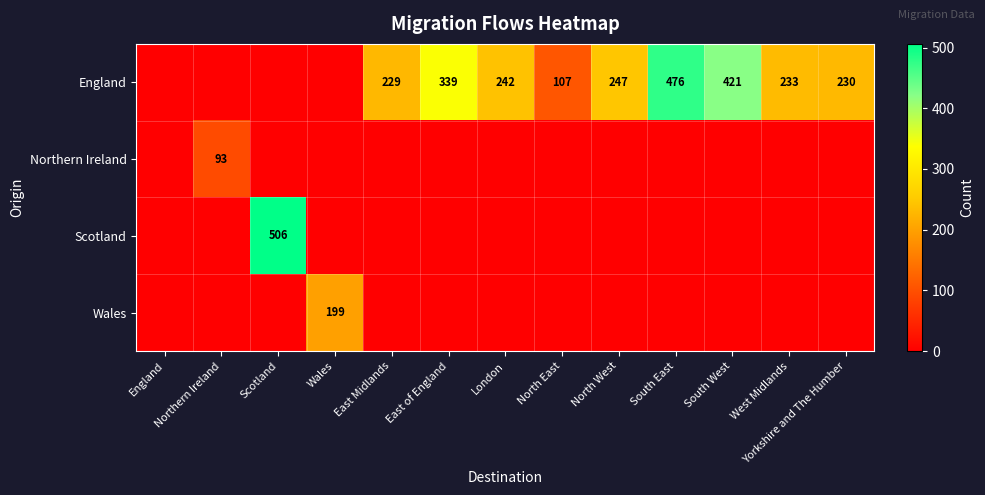

Where is Northern Ireland nearest to the value 46?

England